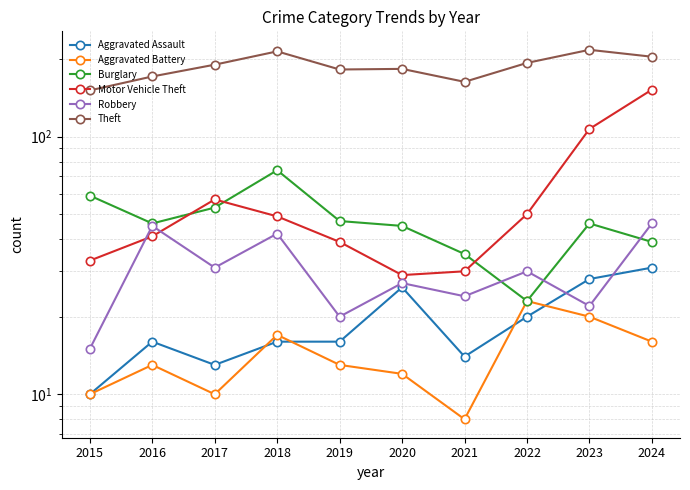

Rank the series by their maximum value, from lowest to highest.

Aggravated Battery, Aggravated Assault, Robbery, Burglary, Motor Vehicle Theft, Theft